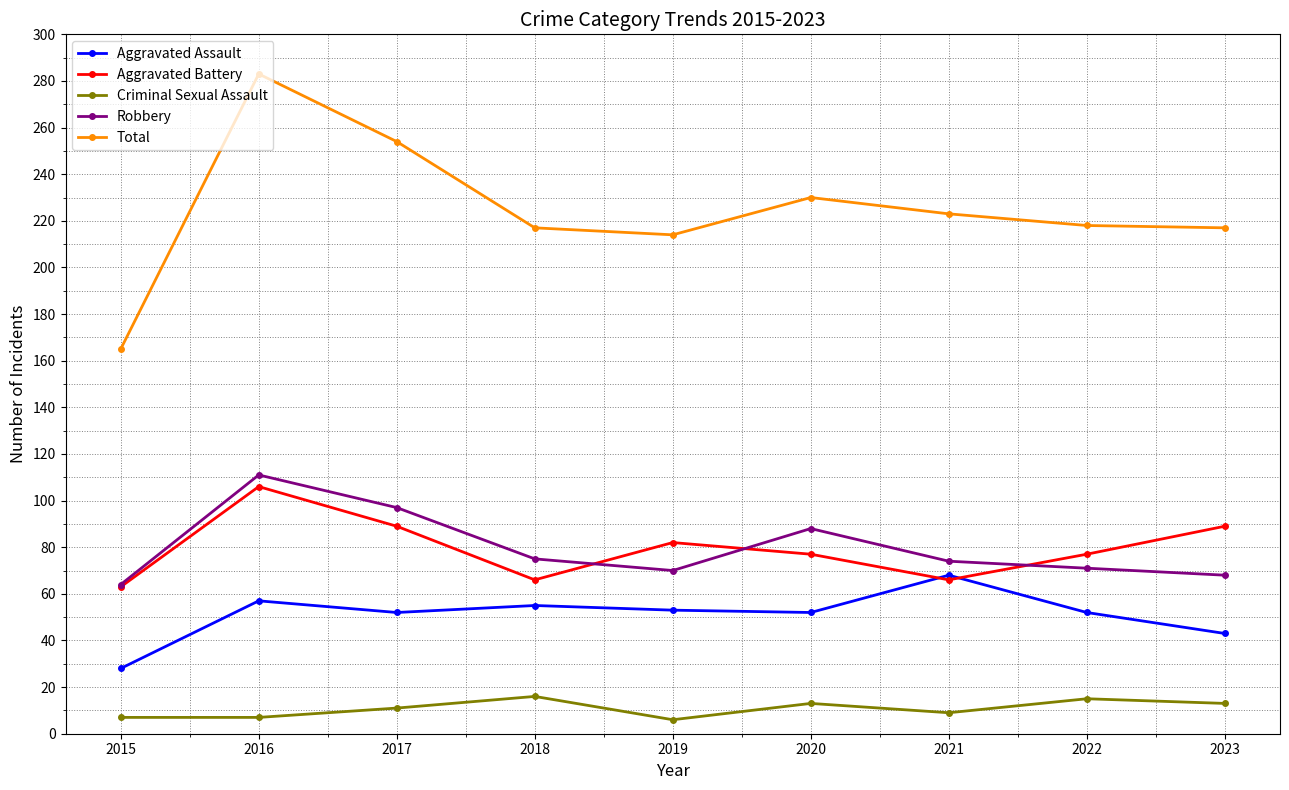

Rank the series at 2023 from highest to lowest value.

Total, Aggravated Battery, Robbery, Aggravated Assault, Criminal Sexual Assault